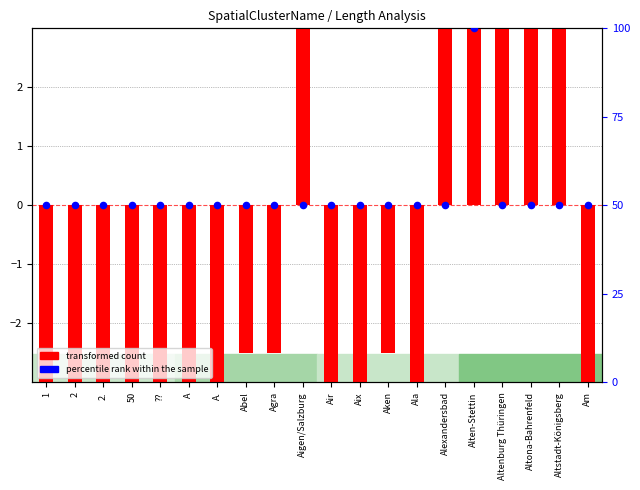

Which series reaches the minimum Y coordinate?

transformed count